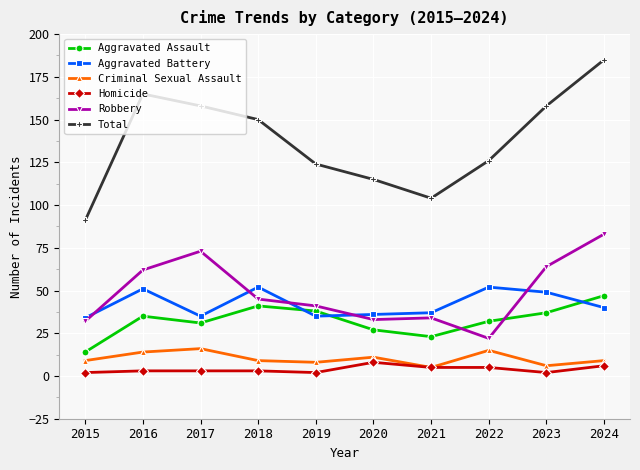

Is the value of Aggravated Battery at 2021 greater than the value of Homicide at 2018?

Yes